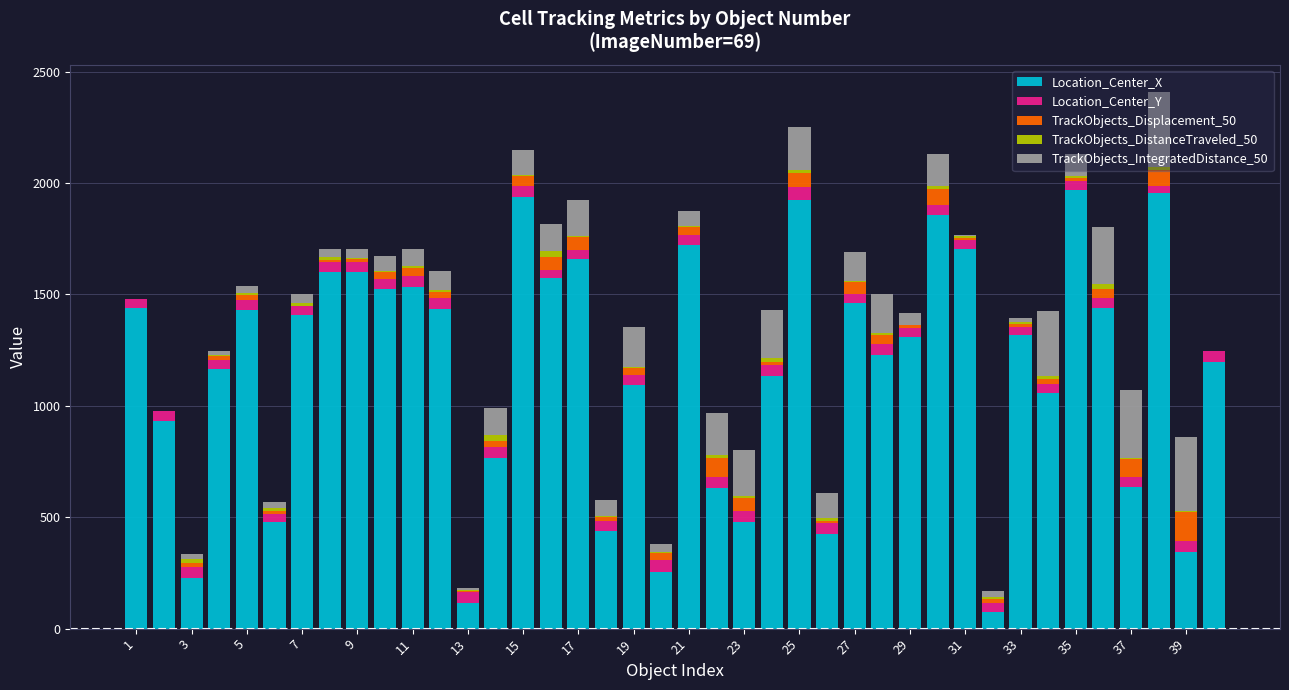

What is the maximum value for Location_Center_X?

1966.9